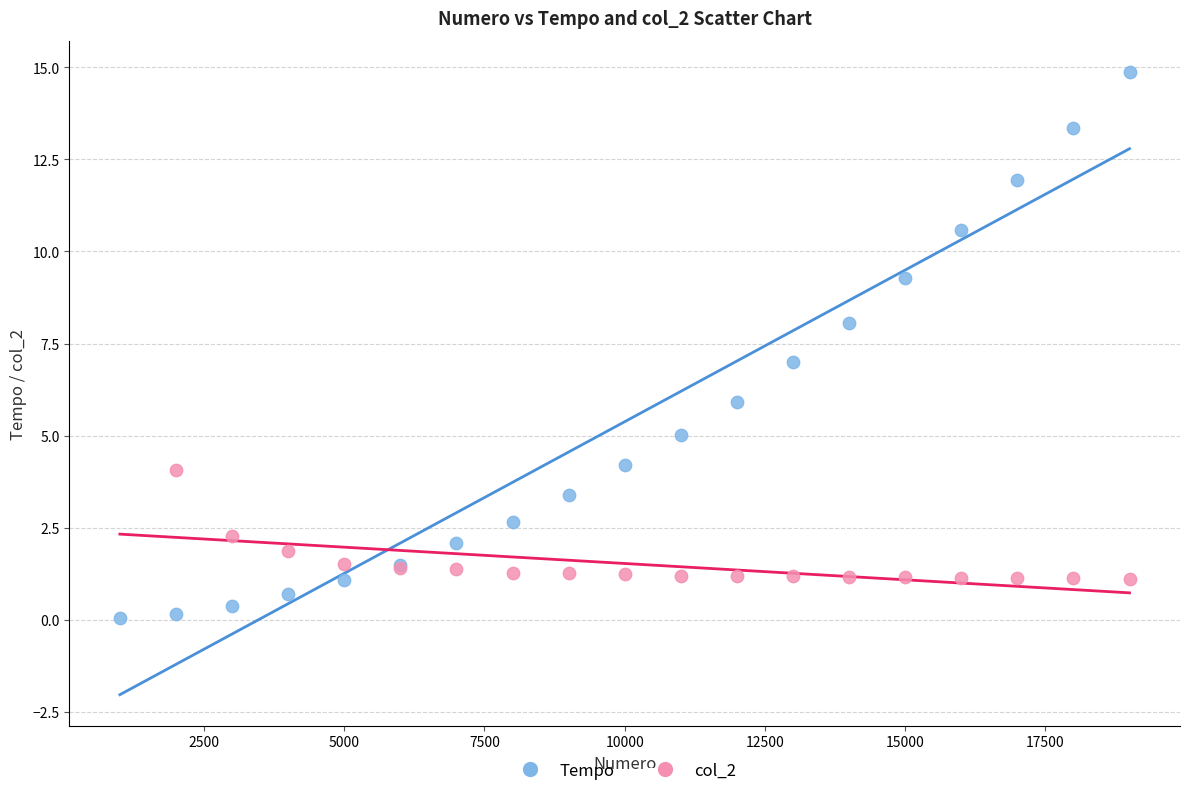

Which series has the largest Y range (max minus min)?

Tempo